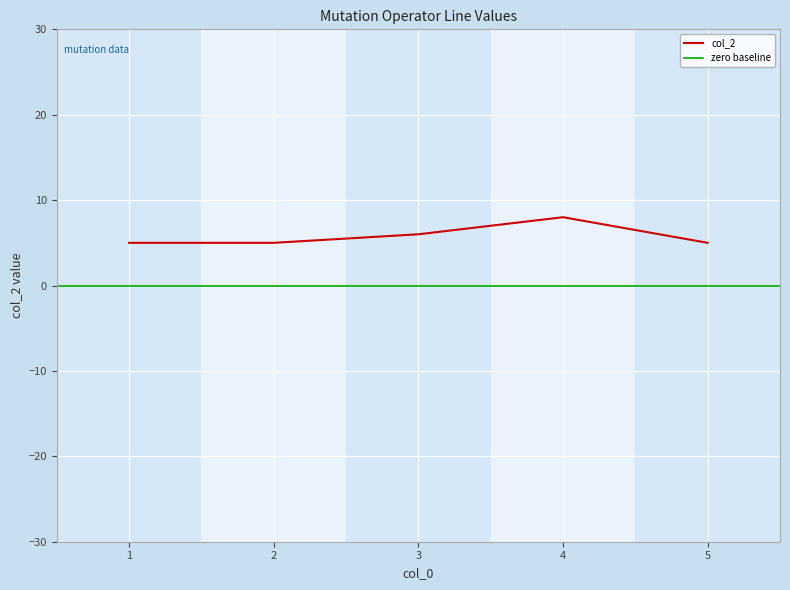

What is the minimum value shown in the chart?

5